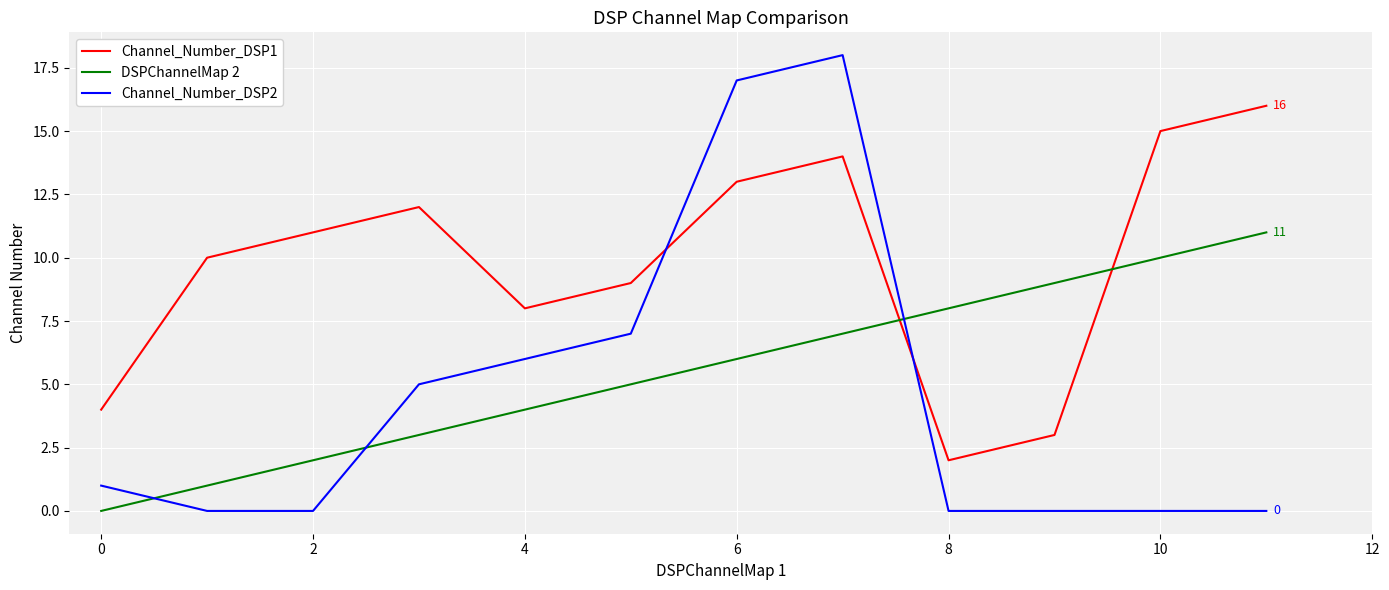

Rank the series by their average value, from lowest to highest.

Channel_Number_DSP2, DSPChannelMap 2, Channel_Number_DSP1